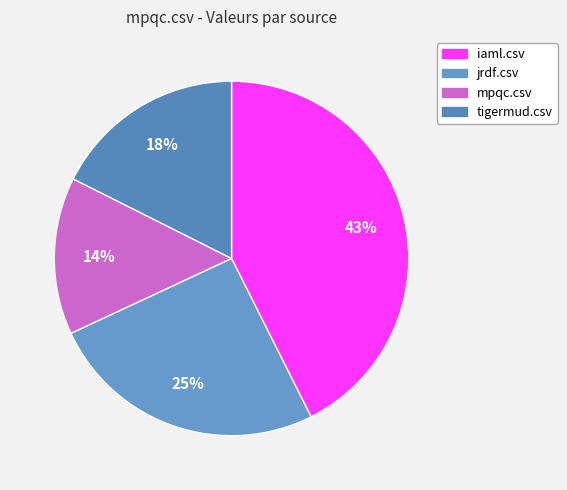

The mpqc.csv slice represents 20% of the pie. True or false?

False